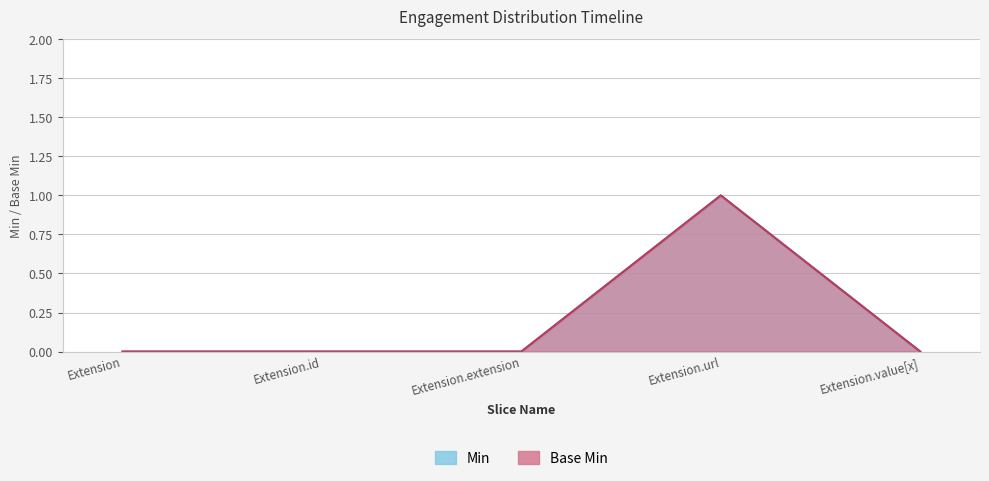

True or false: Base Min has more than 0 interior local peaks.

True